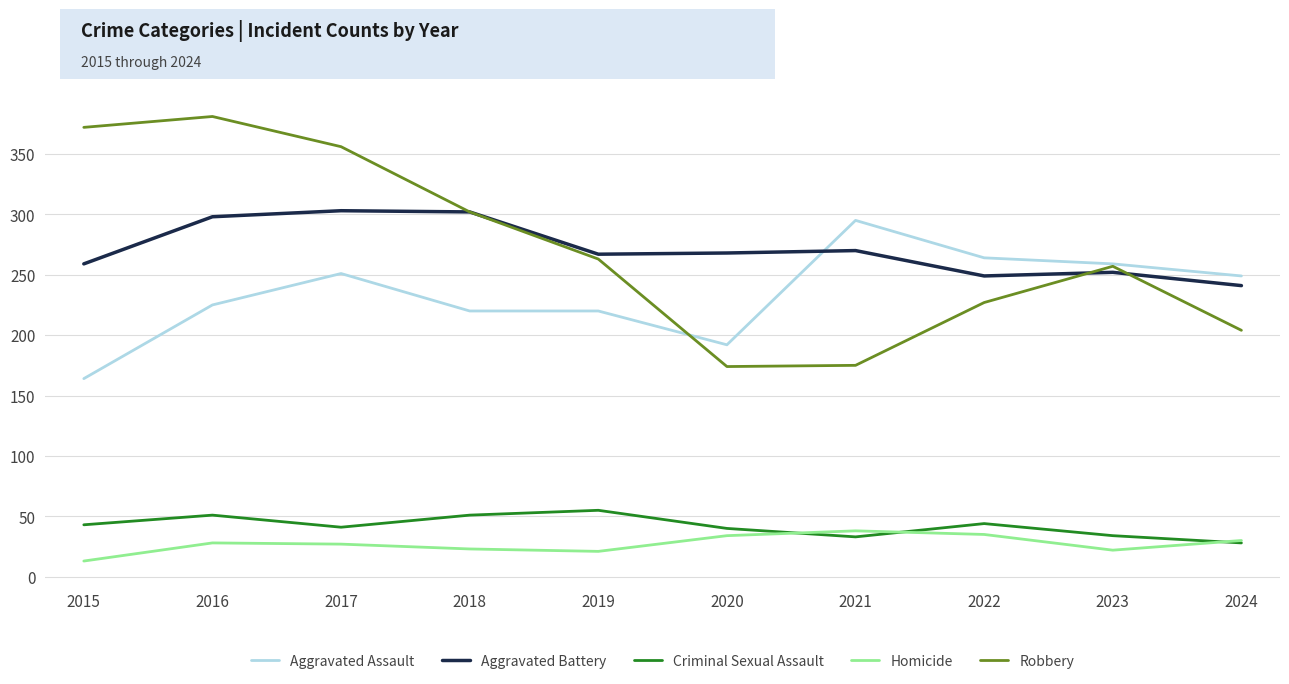

Is the value of Robbery at 2016 greater than the value of Aggravated Battery at 2021?

Yes